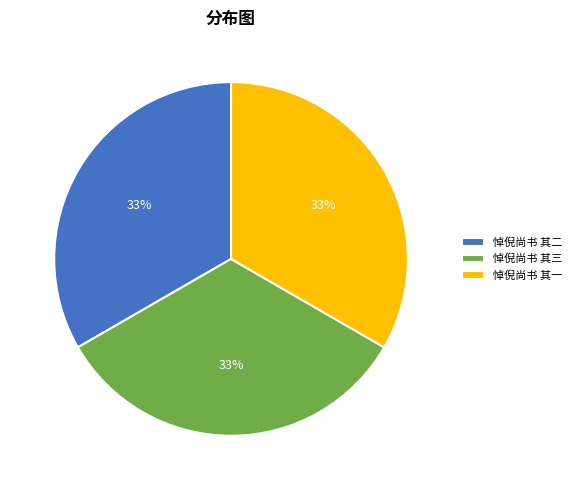

The 悼倪尚书 其二 slice represents 33% of the pie. True or false?

True